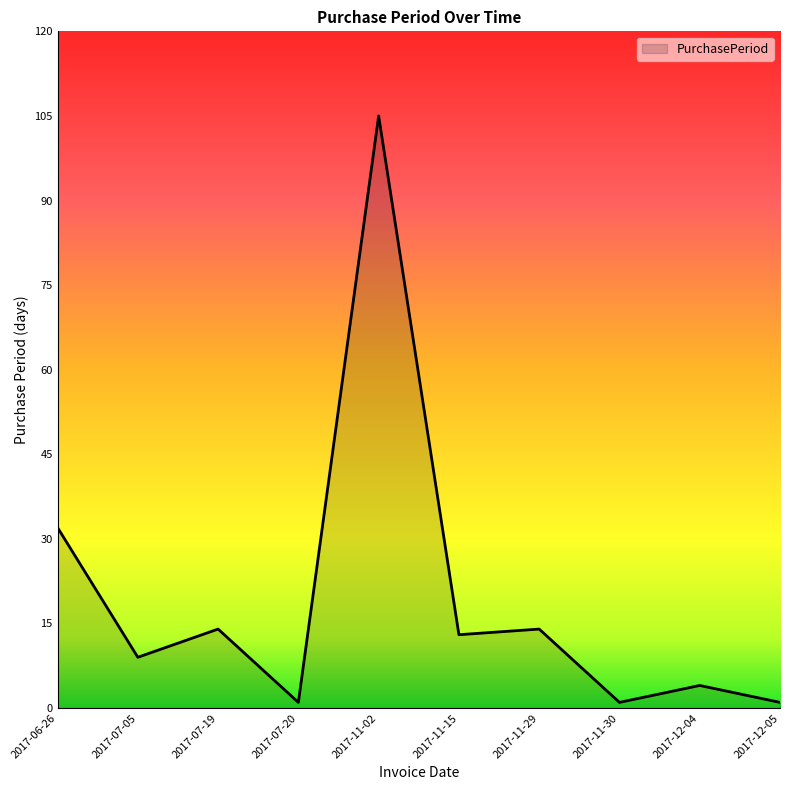

What is the ratio of the value at 2017-07-20 to the value at 2017-11-29?

0.1